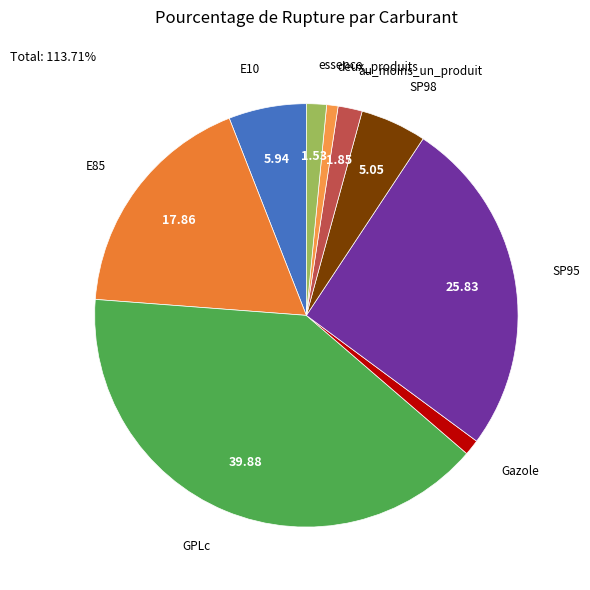

How many segments does this pie chart have?

9